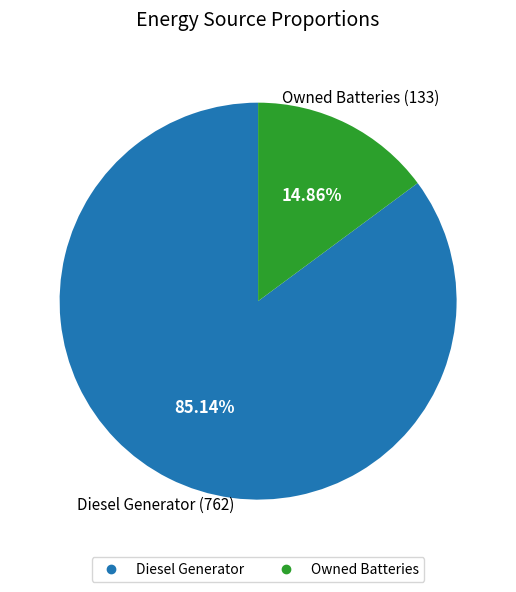

Does any single category account for the majority?

Yes